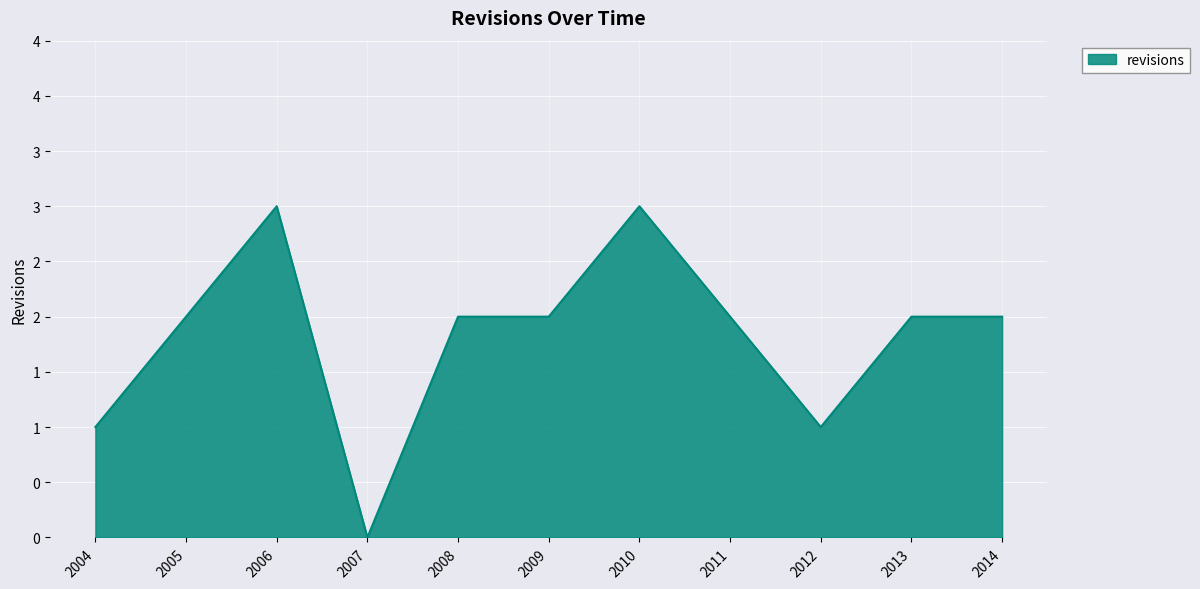

Does the chart display data point markers on the line(s)?

No